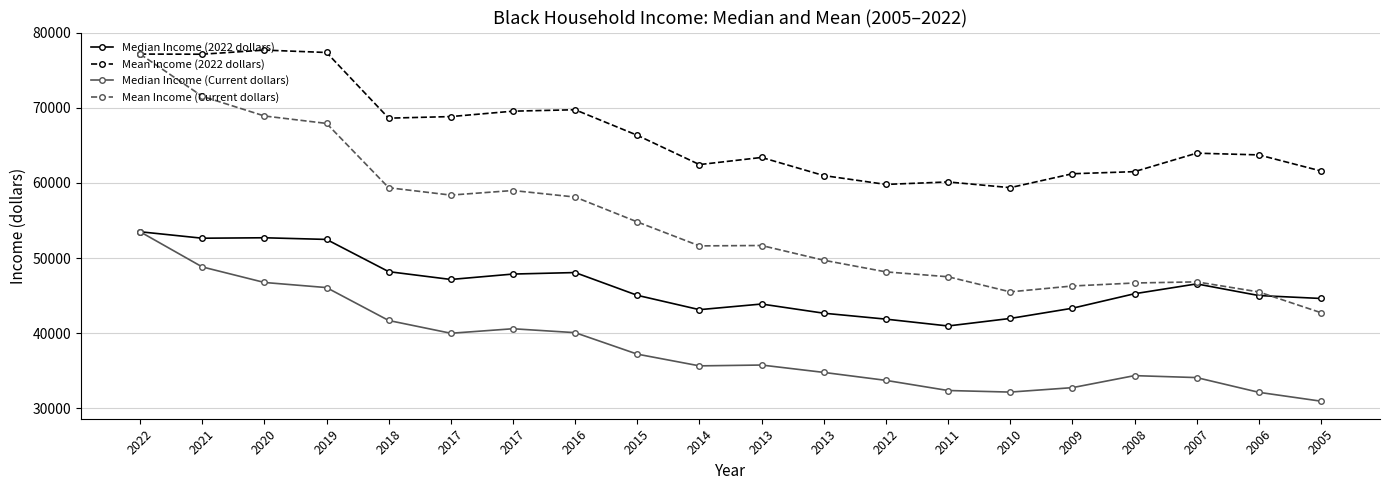

How many categories are shown in the chart?

20